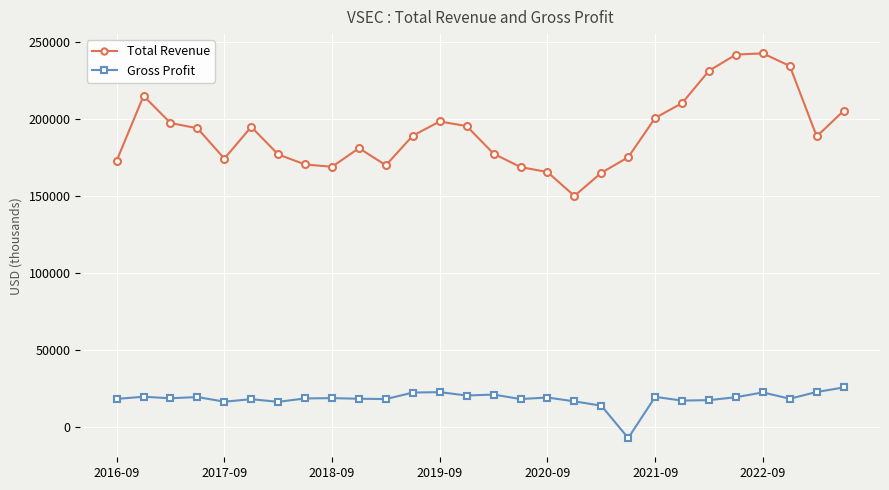

True or false: Total Revenue and Gross Profit cross at least once.

False